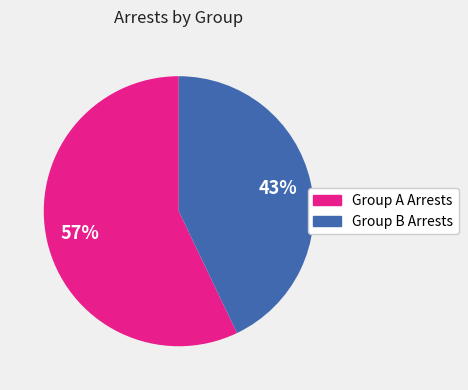

To the nearest percent, what is the difference between the largest and smallest slice percentages?

14%